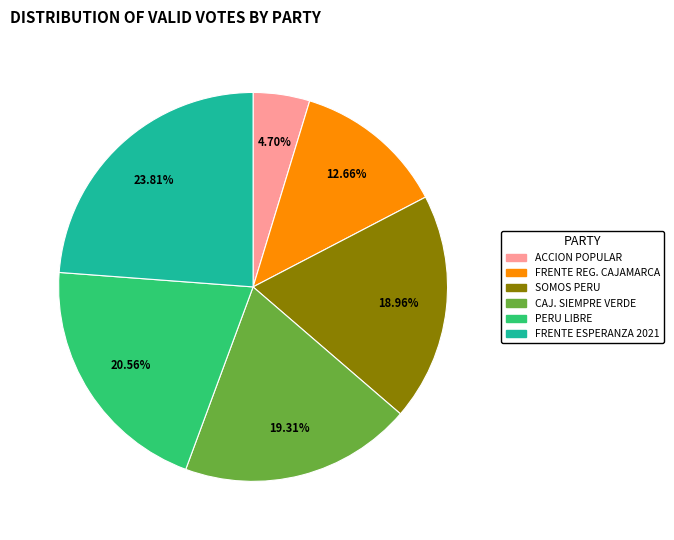

Is there any slice that represents more than half of the pie?

No